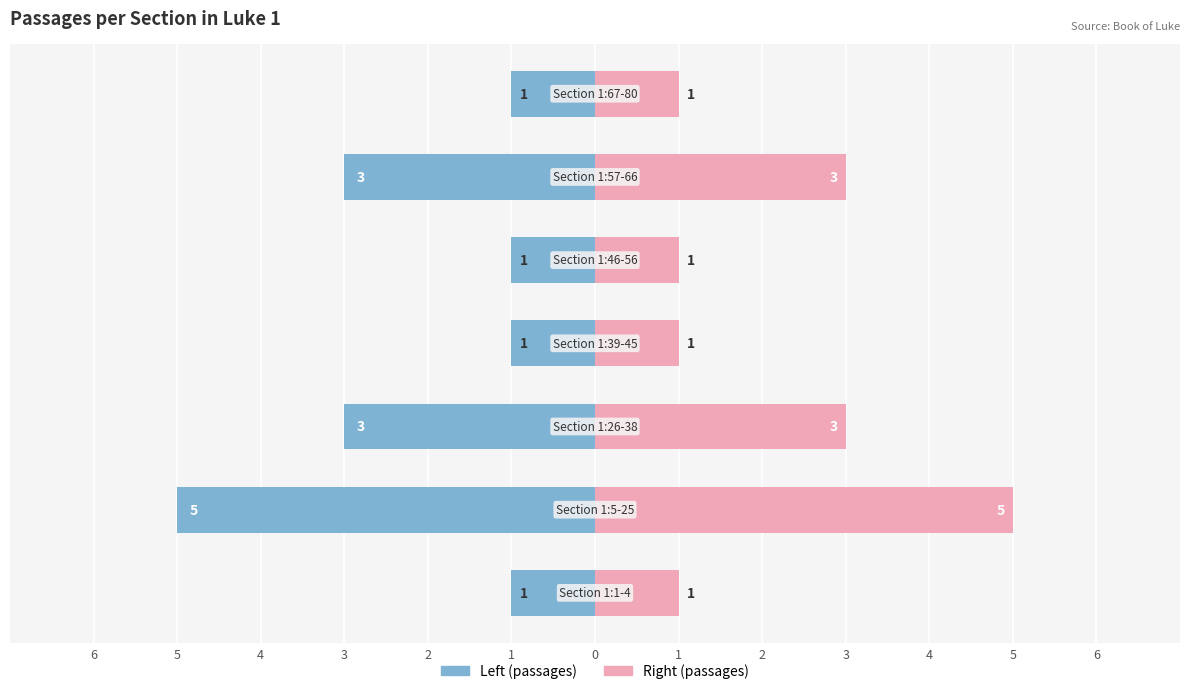

How many values in the Passages (left) series are below -1?

3